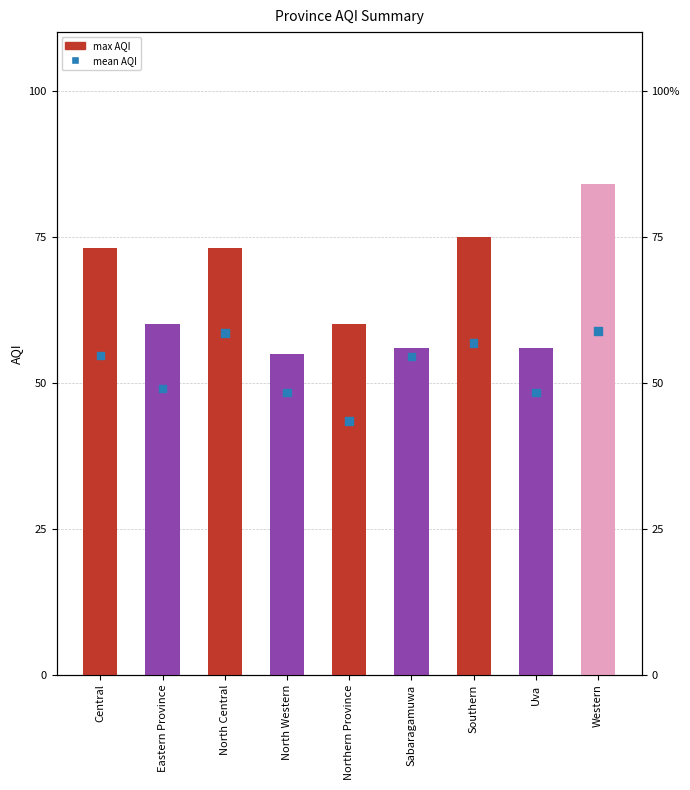

What is the total value across all series at Central?

127.7